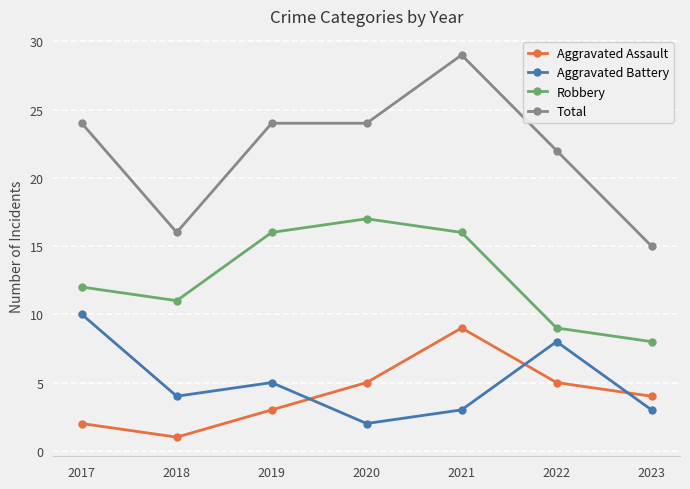

What is the average value of the Aggravated Battery series?

5